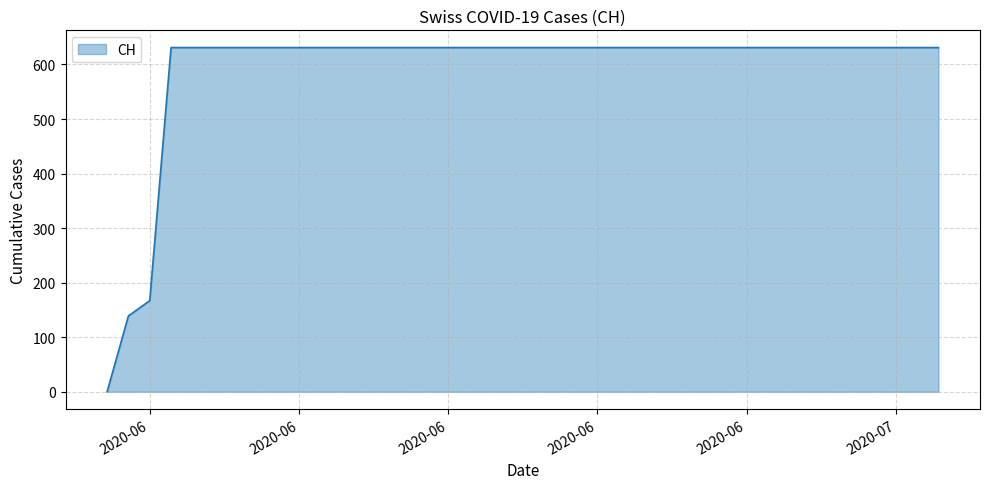

How many lines are shown in the chart?

1